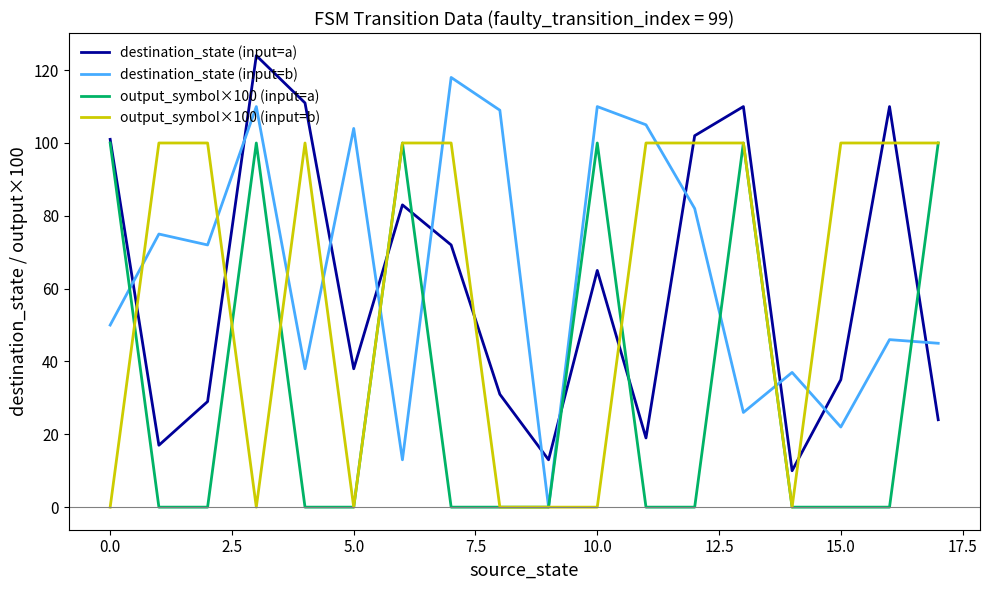

What is the difference between the second highest and minimum values in the output_symbol×100 (input=b) series?

100